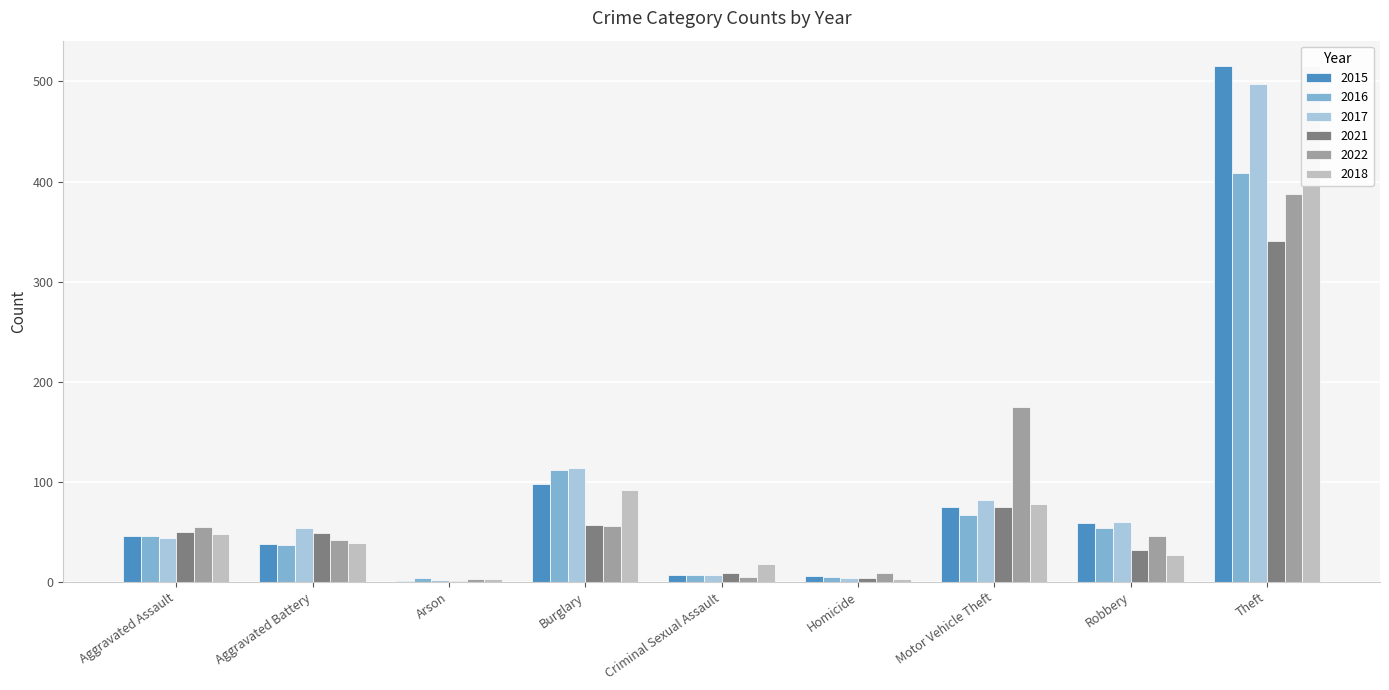

What is the label of the 2nd bar from the right?

Robbery